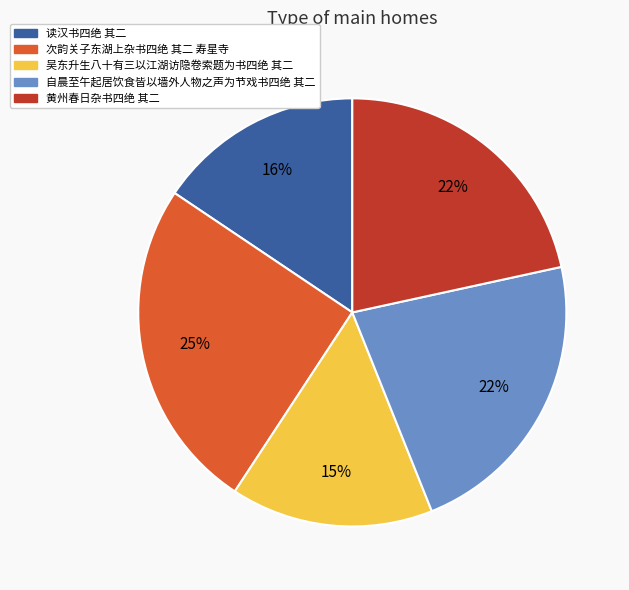

Between 次韵关子东湖上杂书四绝 其二 寿星寺 and 读汉书四绝 其二, which is larger?

次韵关子东湖上杂书四绝 其二 寿星寺